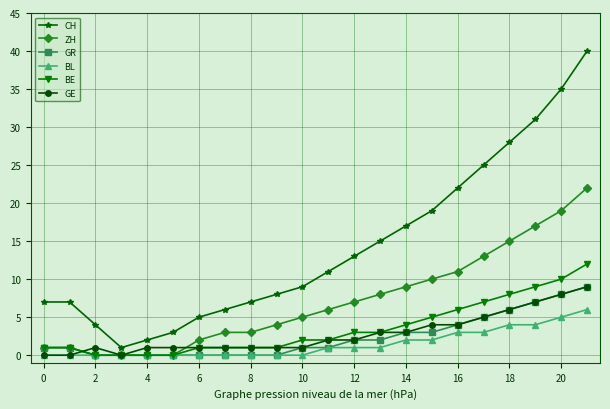

What is the value of the GE point at the 10th from the left?

1